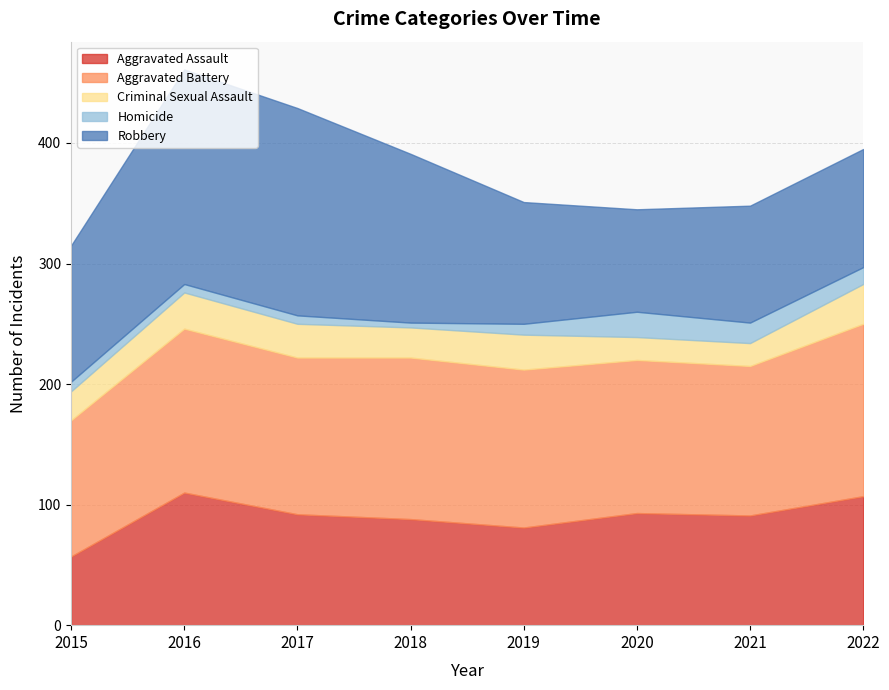

List the series in order of their peak value, highest first.

Robbery, Aggravated Battery, Aggravated Assault, Criminal Sexual Assault, Homicide